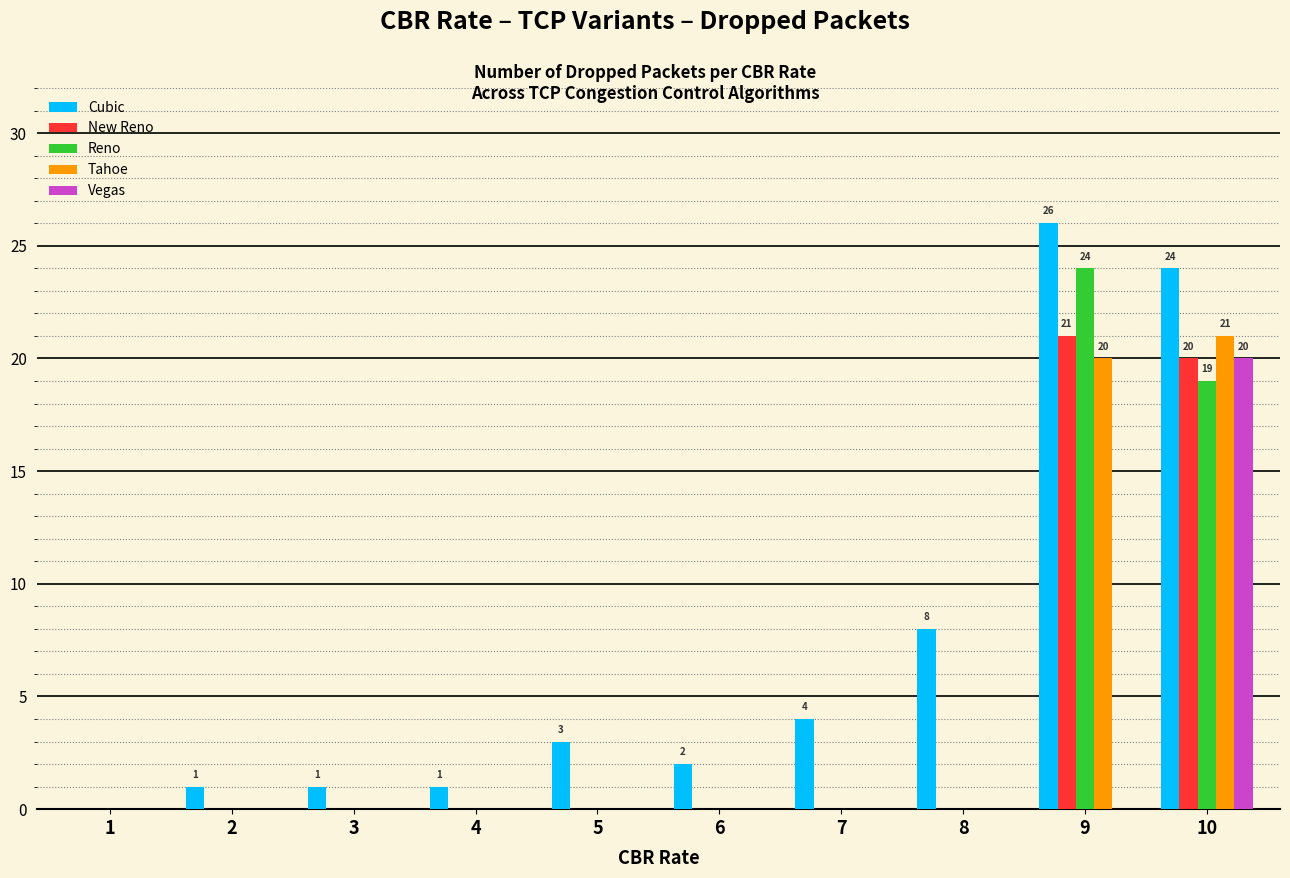

At which category does the chart reach its peak across all series?

9